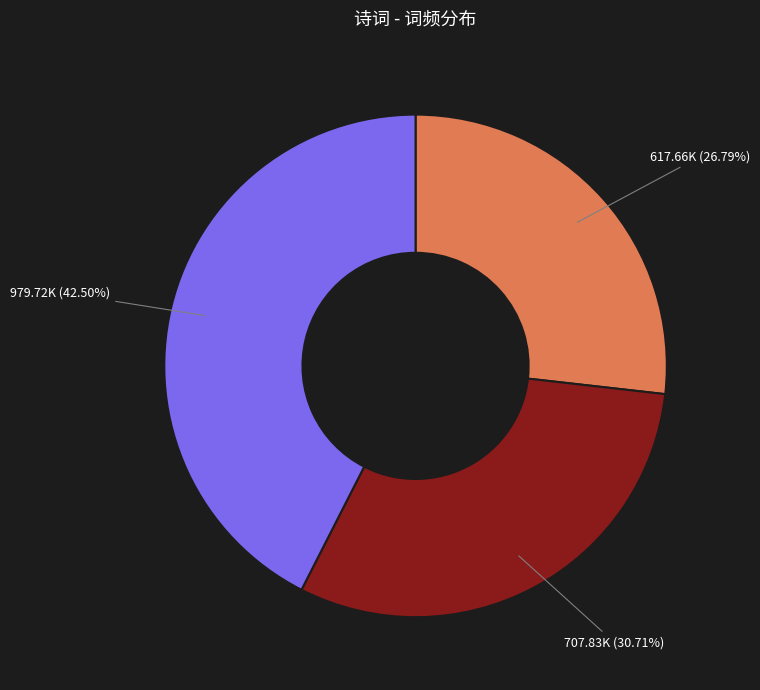

Is there a majority slice in this chart?

No